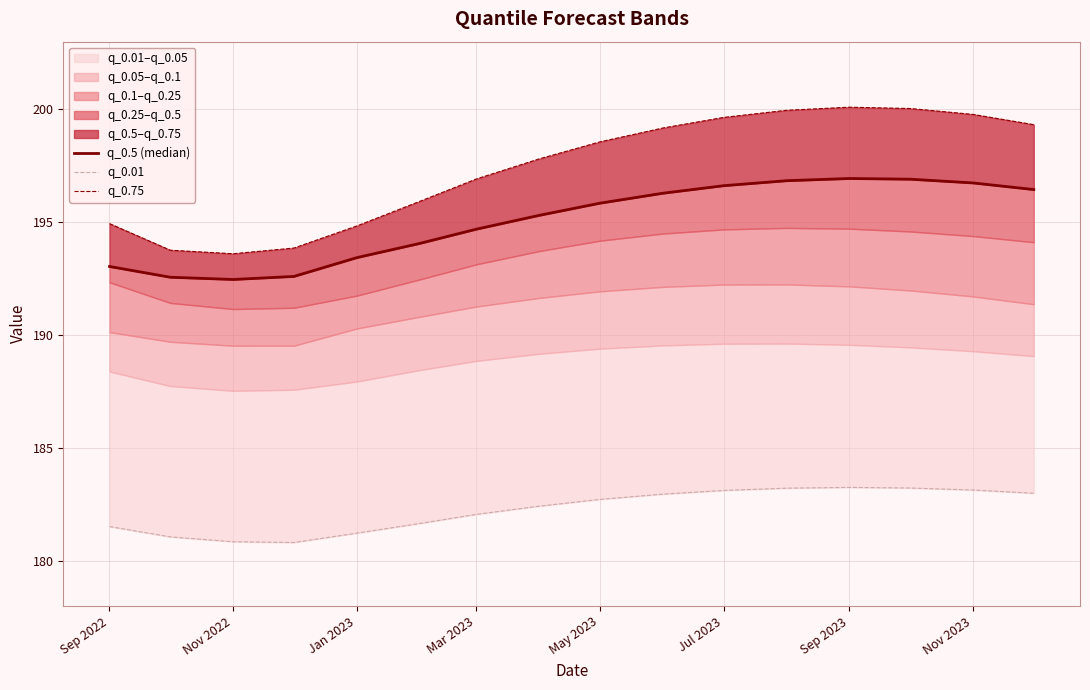

What is the difference between the maximum and second lowest values in the q_0.5 (median) series?

4.4